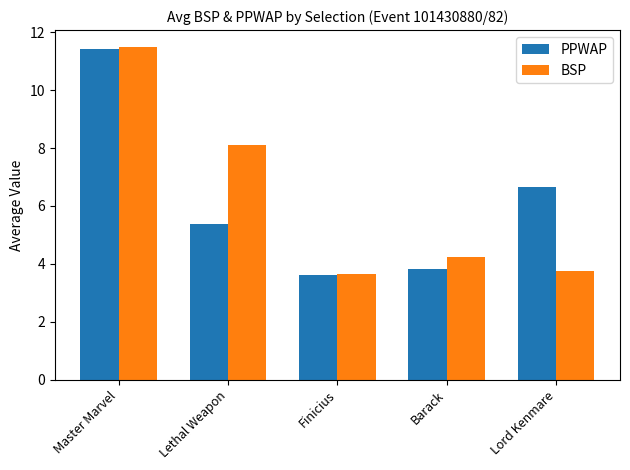

At which label does PPWAP reach its minimum?

Finicius